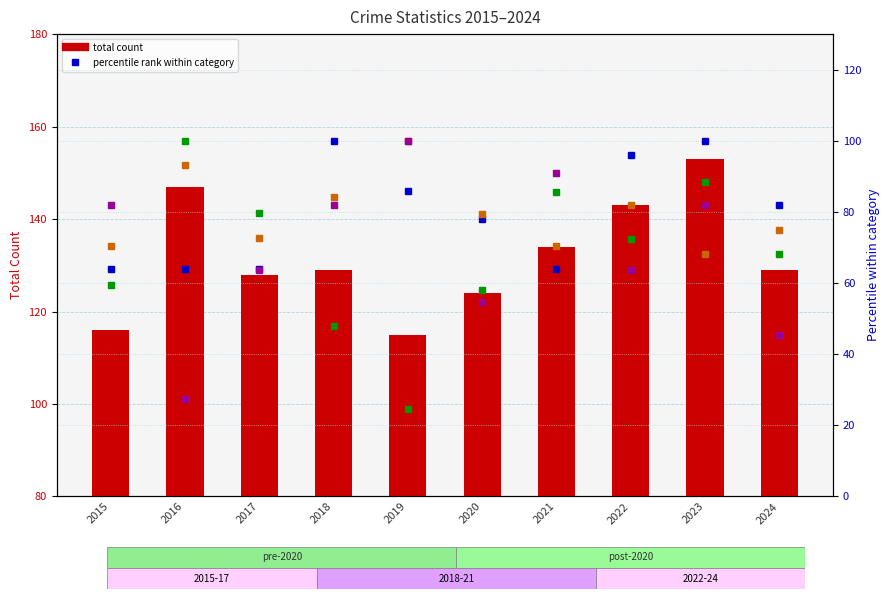

What is the total value across all series at 2023?

491.4